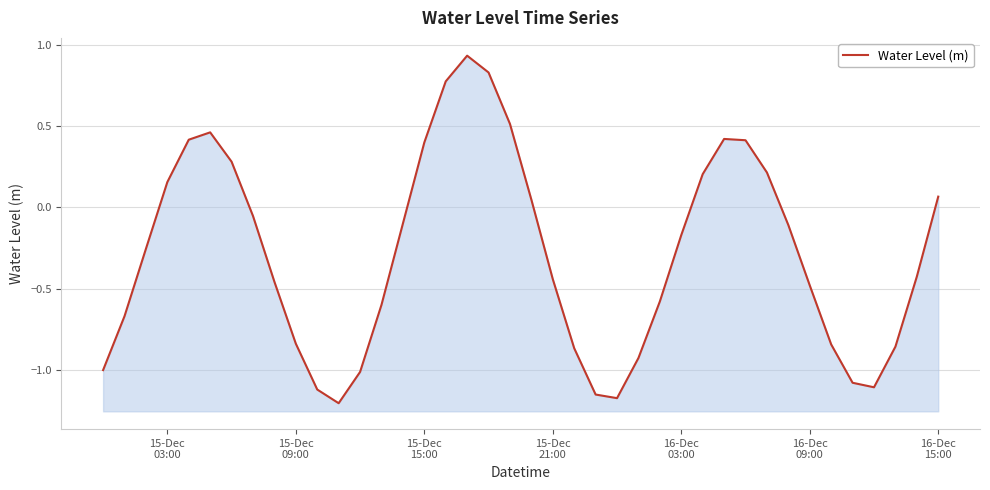

What is the value of the 23rd point from the left?

-0.9